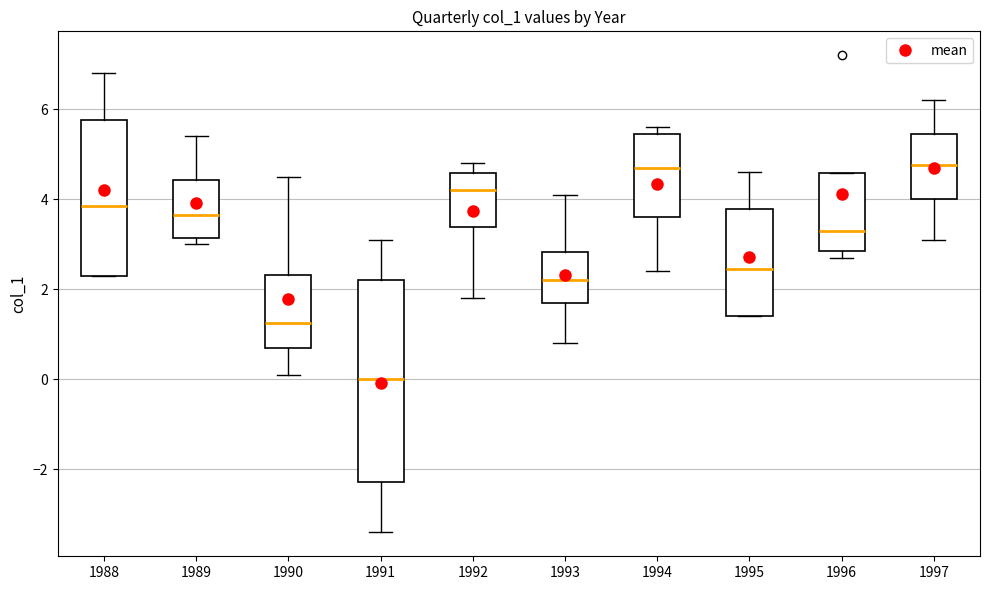

Reading left to right, transcribe this box plot: for each box, give where its median line is, the range the box spans, and where its two whiskers end, as read against the y-axis. The values are not printed on the chart, so give them approximately, as read against the axis.

1988: median 3.8, box 2.4 to 5.8, whiskers 2.4 to 6.8
1989: median 3.6, box 3.2 to 4.4, whiskers 3.0 to 5.4
1990: median 1.2, box 0.8 to 2.4, whiskers 0.2 to 4.6
1991: median 0.0, box -2.2 to 2.2, whiskers -3.4 to 3.2
1992: median 4.2, box 3.4 to 4.6, whiskers 1.8 to 4.8
1993: median 2.2, box 1.8 to 2.8, whiskers 0.8 to 4.2
1994: median 4.8, box 3.6 to 5.4, whiskers 2.4 to 5.6
1995: median 2.4, box 1.4 to 3.8, whiskers 1.4 to 4.6
1996: median 3.4, box 2.8 to 4.6, whiskers 2.8 (just below the box's lower edge) to 4.6
1997: median 4.8, box 4.0 to 5.4, whiskers 3.2 to 6.2